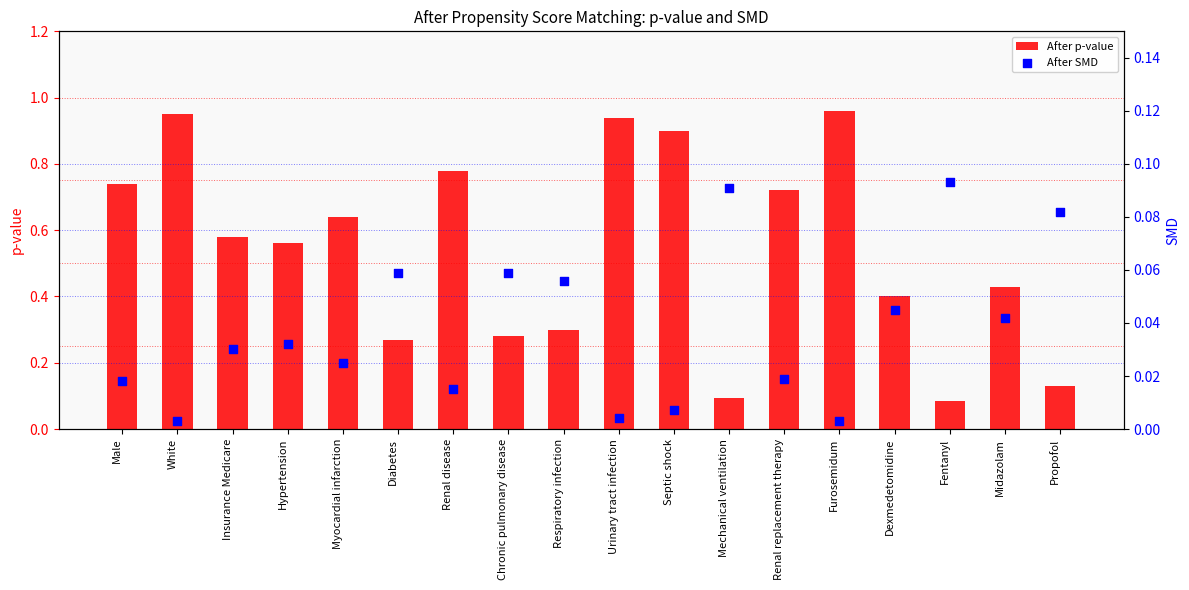

Which series has the largest total across all categories?

After p-value